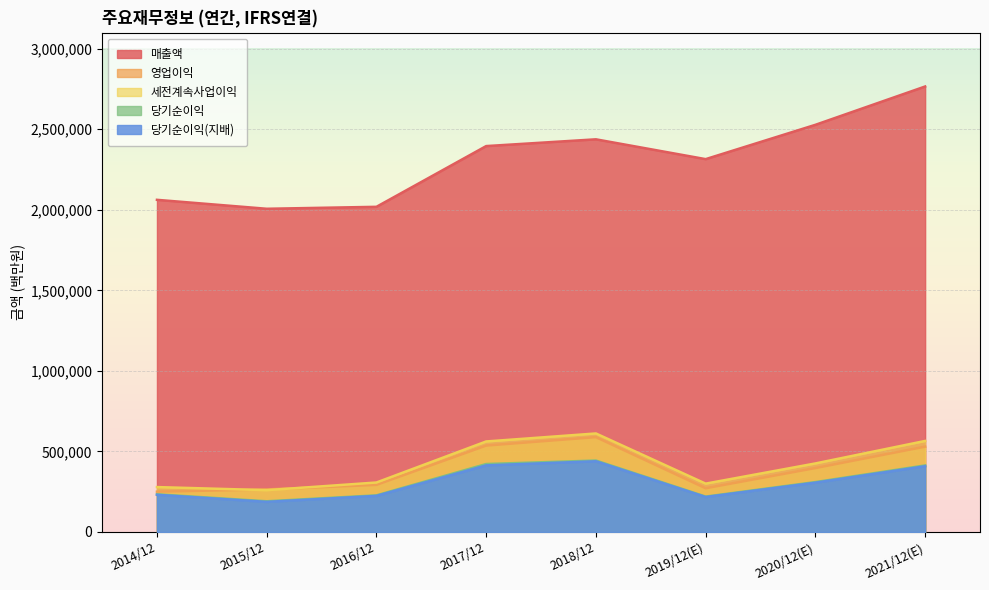

True or false: 당기순이익 and 영업이익 cross at least once.

False